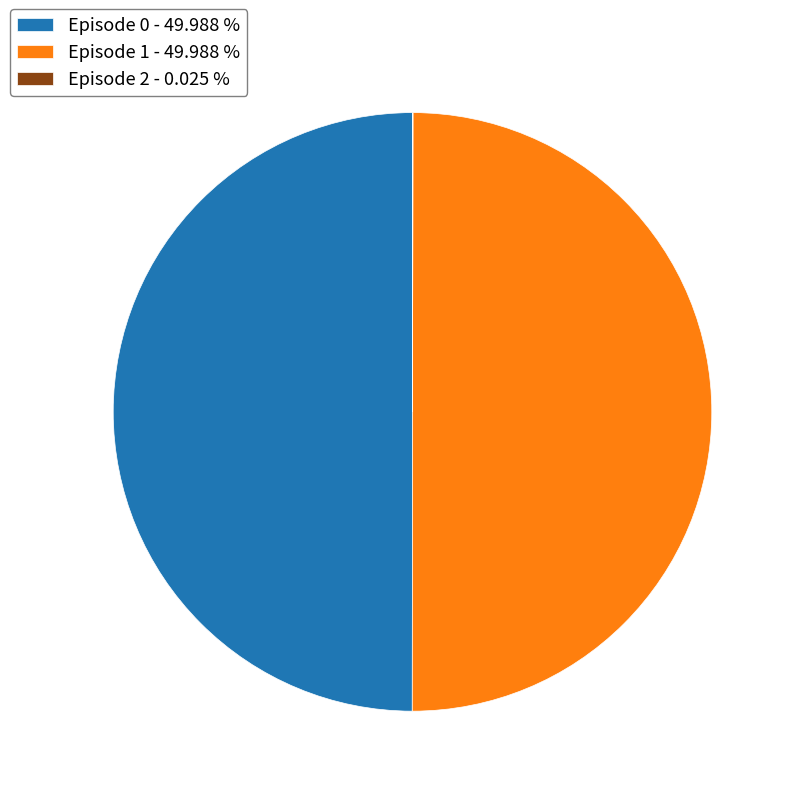

Is there any slice that represents more than half of the pie?

No